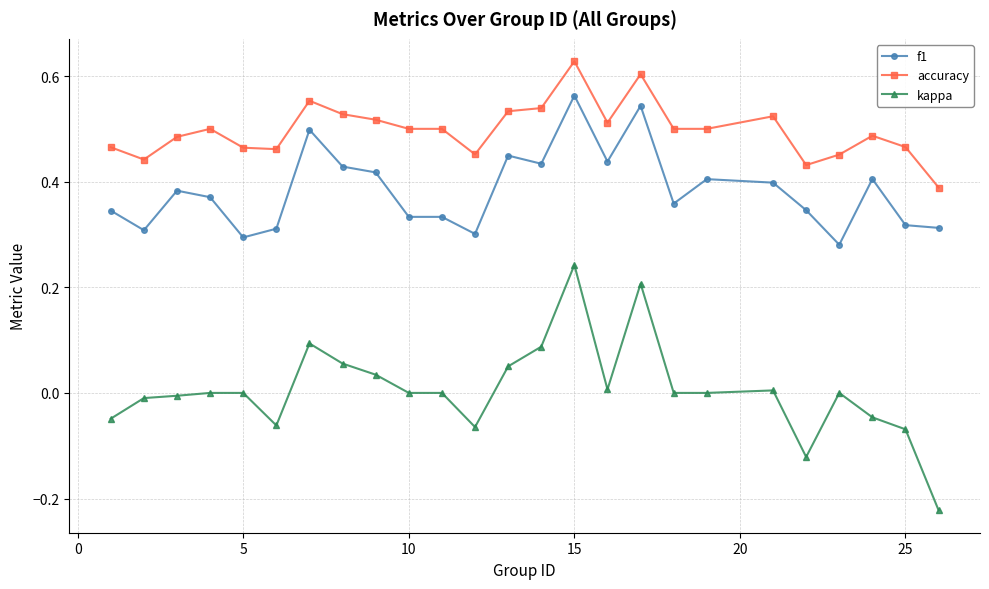

Which series has the widest spread of values?

kappa